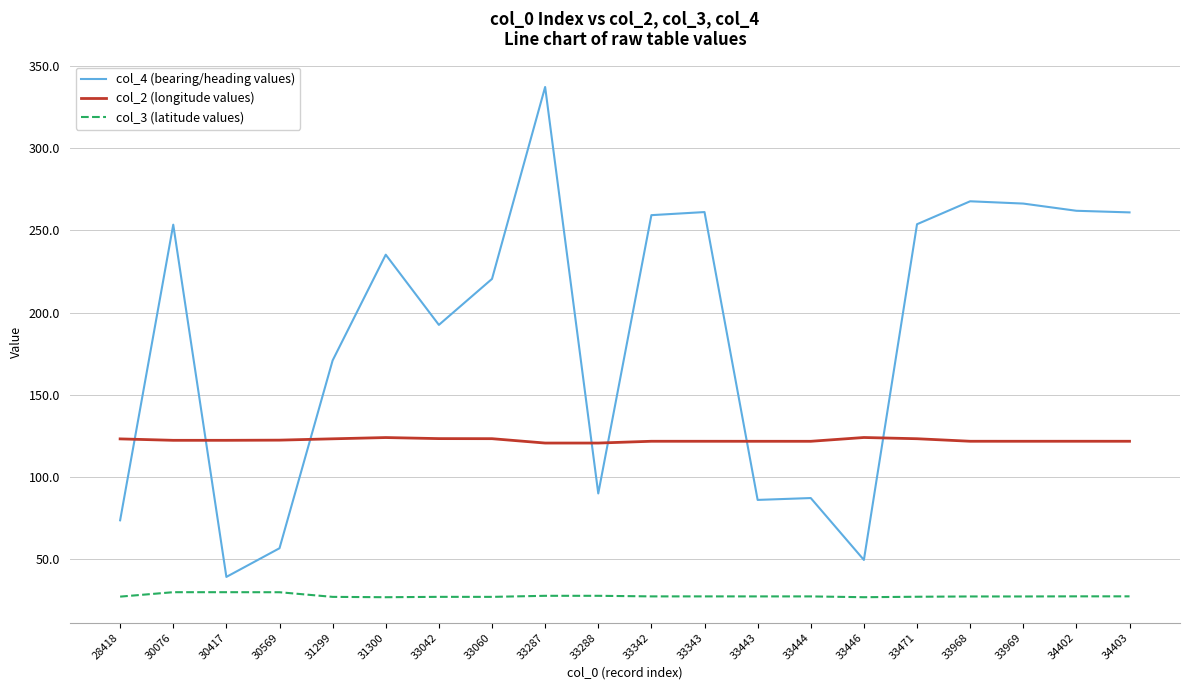

Rank the series by their average value, from highest to lowest.

col_4 (bearing/heading values), col_2 (longitude values), col_3 (latitude values)